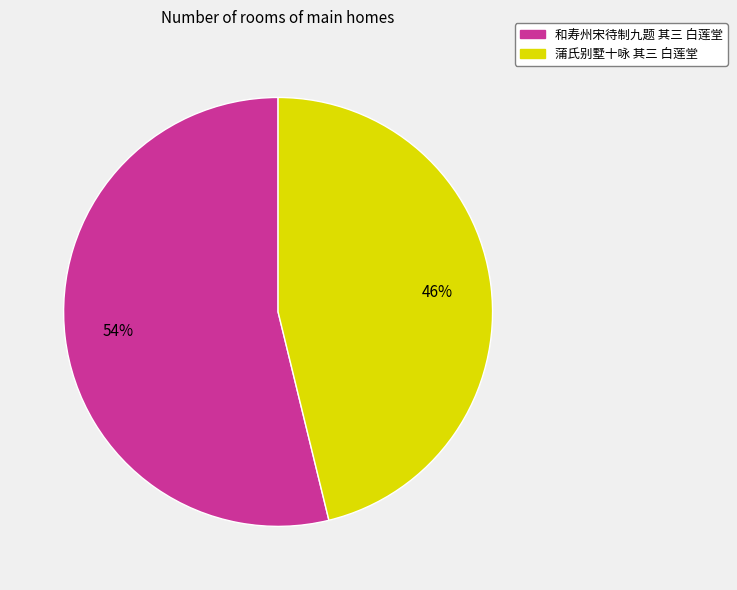

To the nearest percent, what is the difference between the largest and smallest slice percentages?

8%